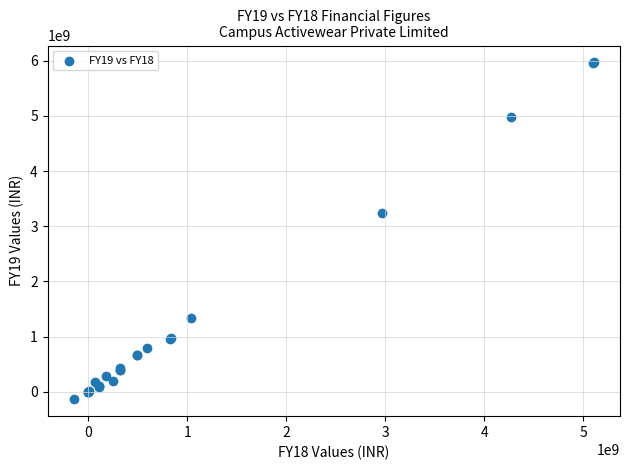

What Y value in the scatter plot is closest to 2916974000?

3241984000